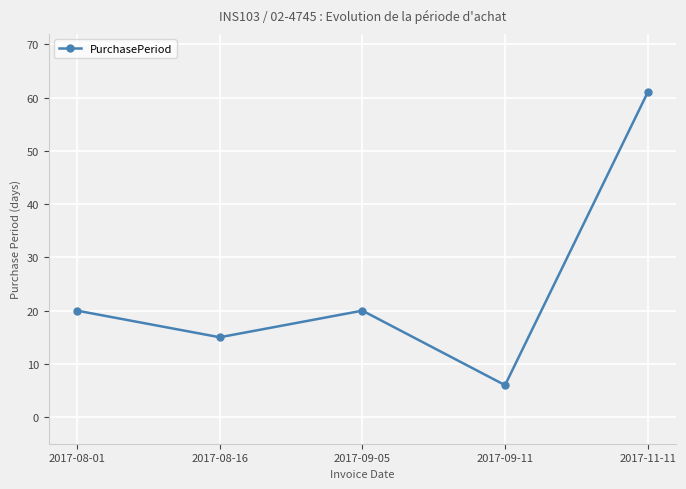

True or false: the data has more than 0 interior local peaks.

True